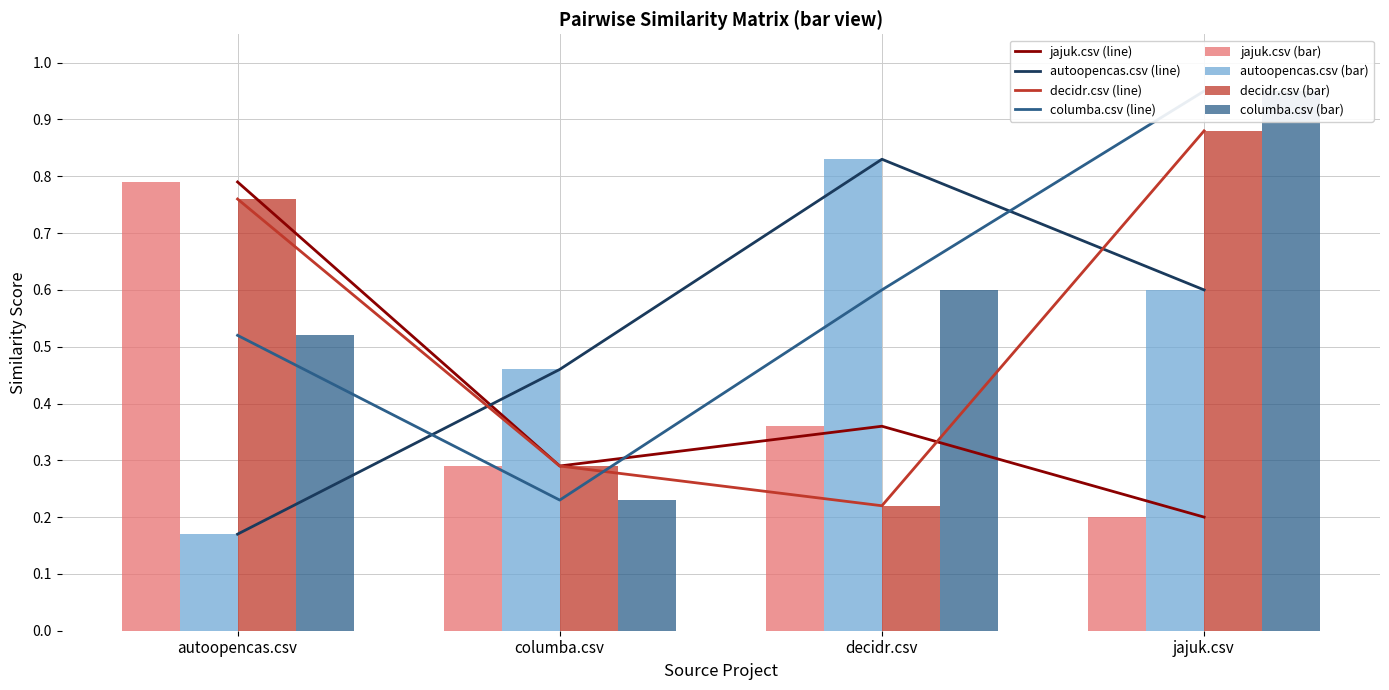

Which has a higher value, autoopencas.csv or jajuk.csv?

autoopencas.csv